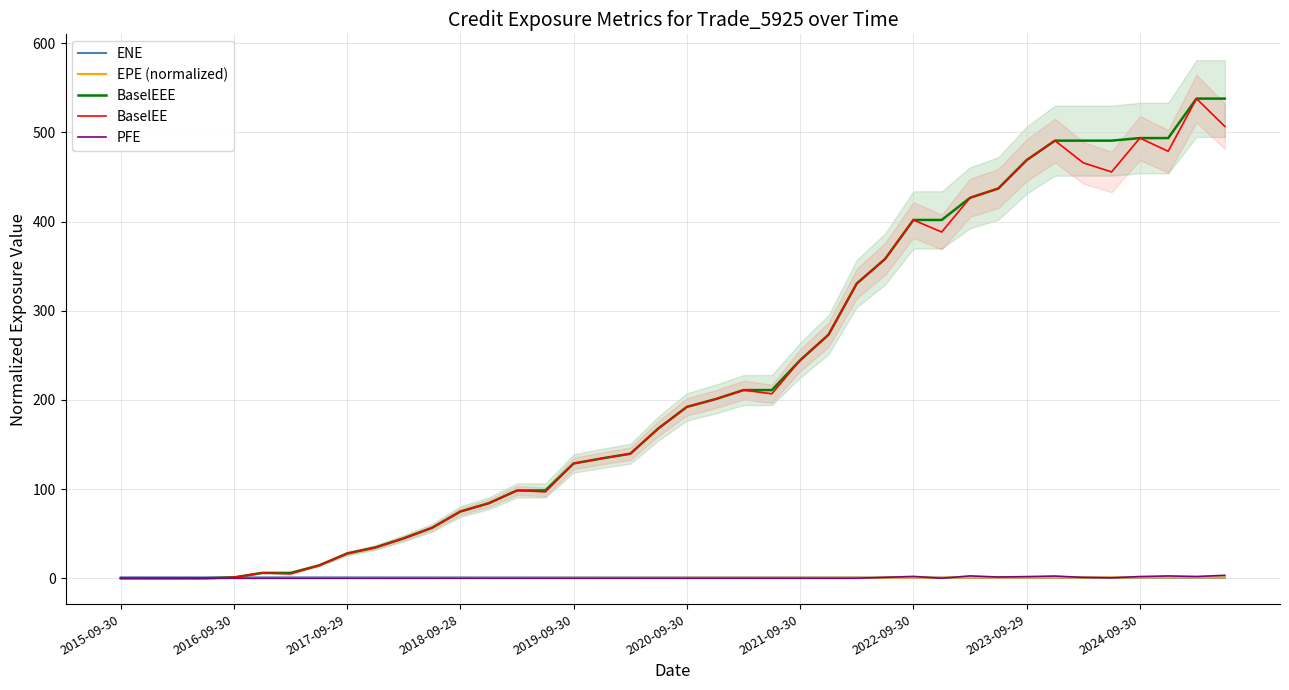

How many interior local valleys does the BaselEE series have?

6